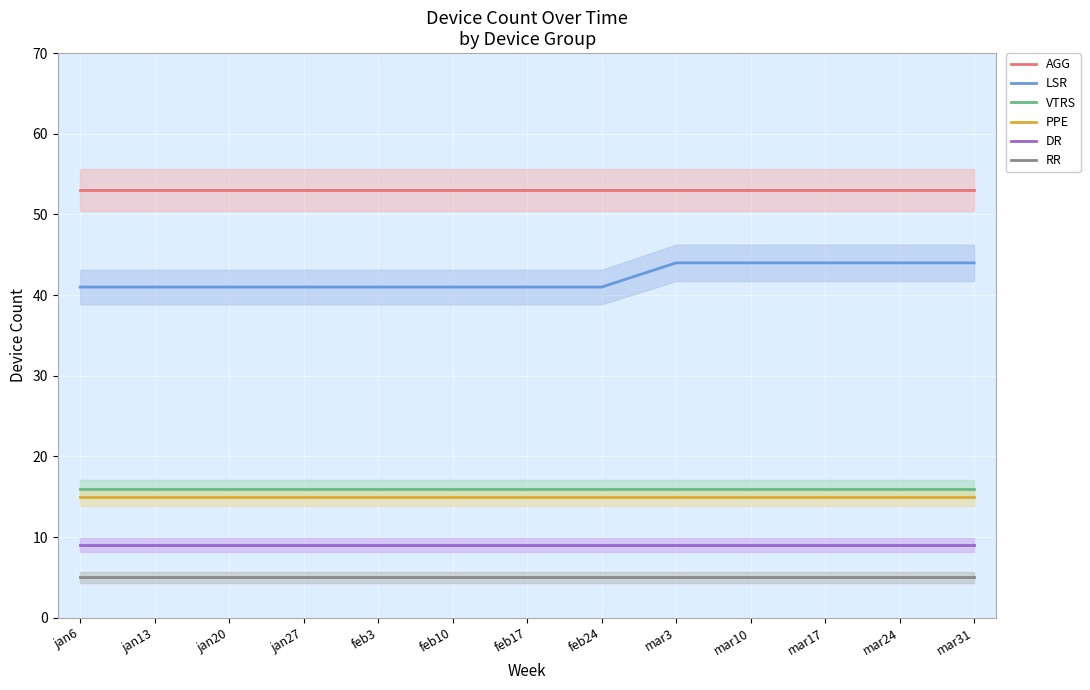

Which series has the widest spread of values?

LSR